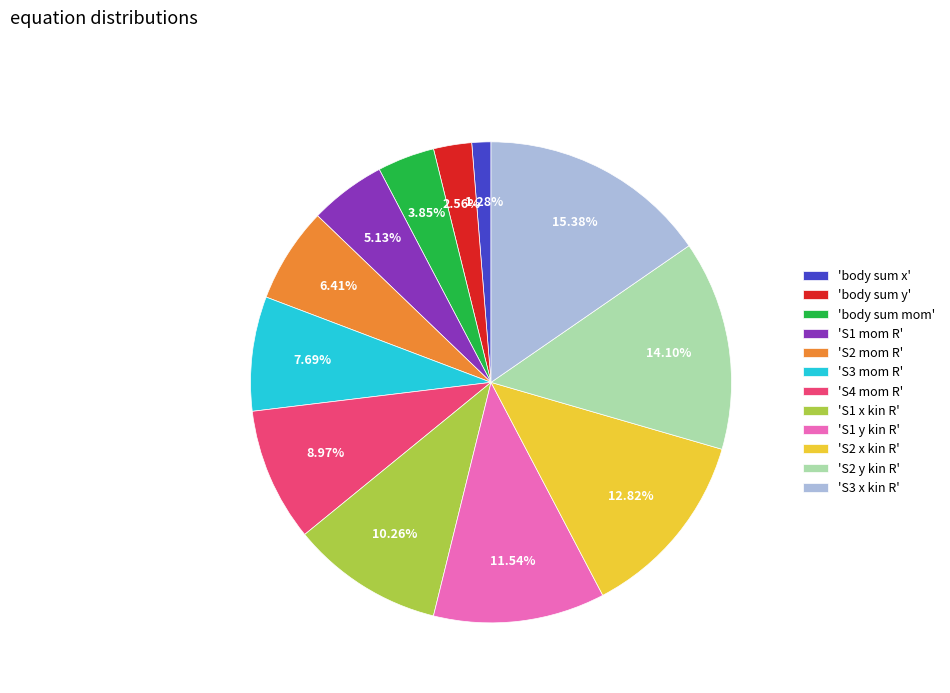

Is there any slice that represents more than half of the pie?

No